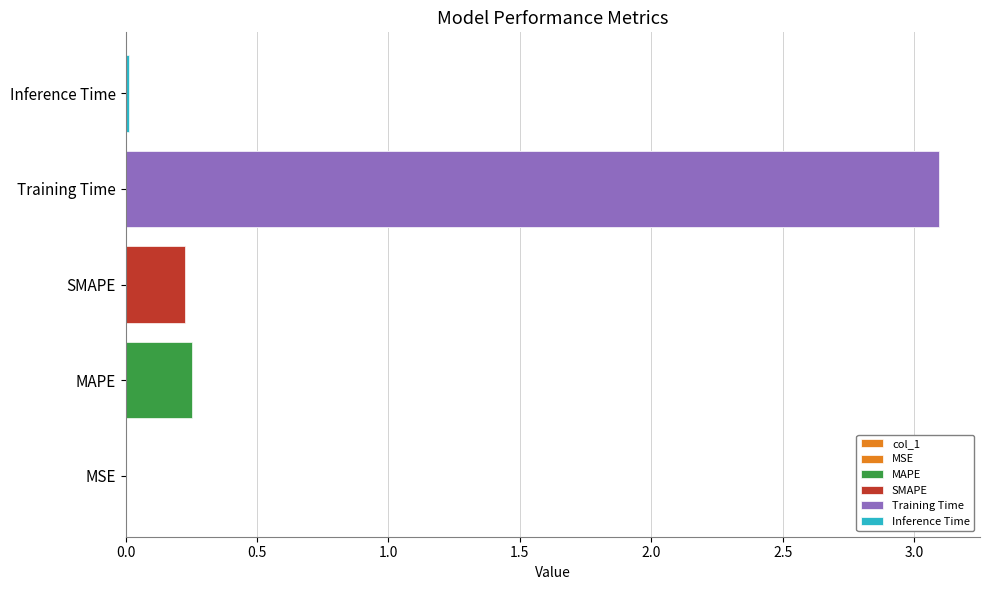

True or false: the data shows 0.0 at Inference Time.

False